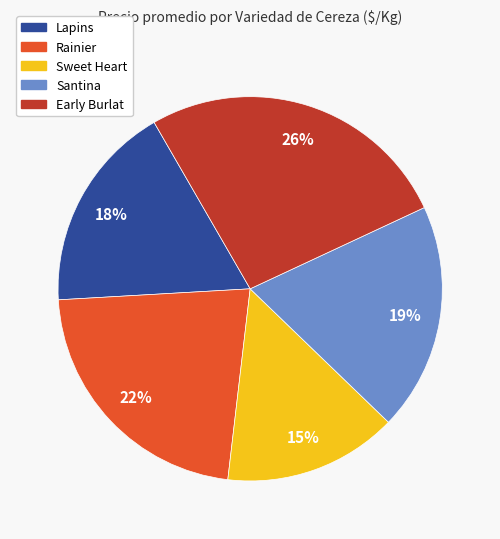

How many slices are in this pie chart?

5